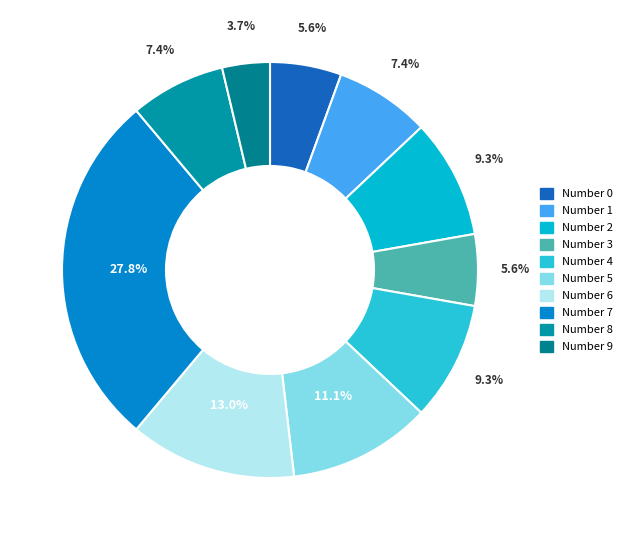

What portion of the pie excludes Number 6?

87.0%